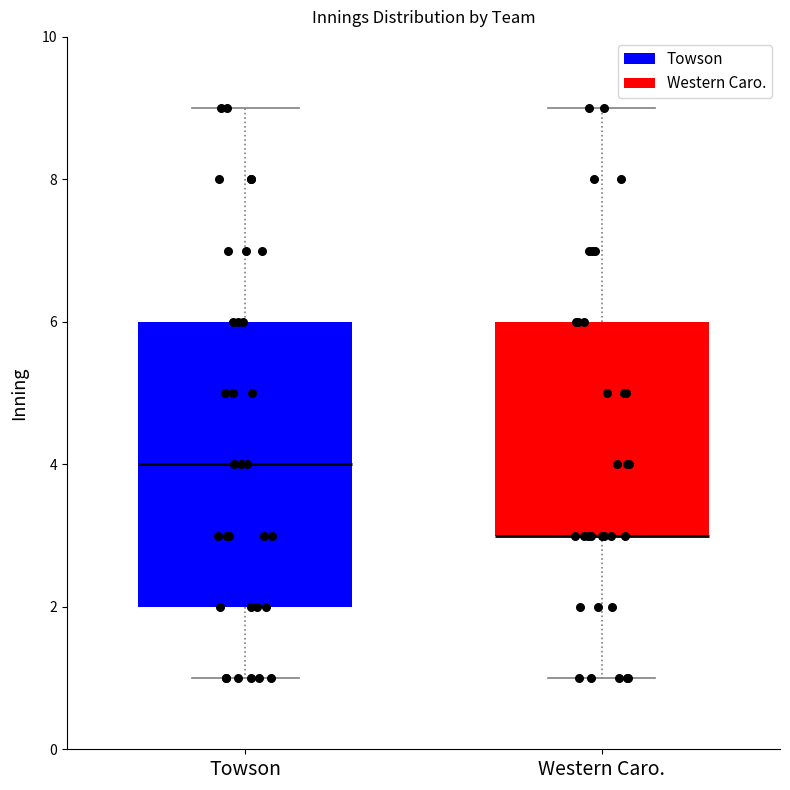

Reading left to right, read every box against the y-axis: the position of its median line, the range the box covers, and the ends of its whiskers. The values are not printed on the chart, so give them approximately, as read against the axis.

Towson: median 4, box 2 to 6, whiskers 1 to 9
Western Caro.: median 3 (drawn on the box's lower edge), box 3 to 6, whiskers 1 to 9